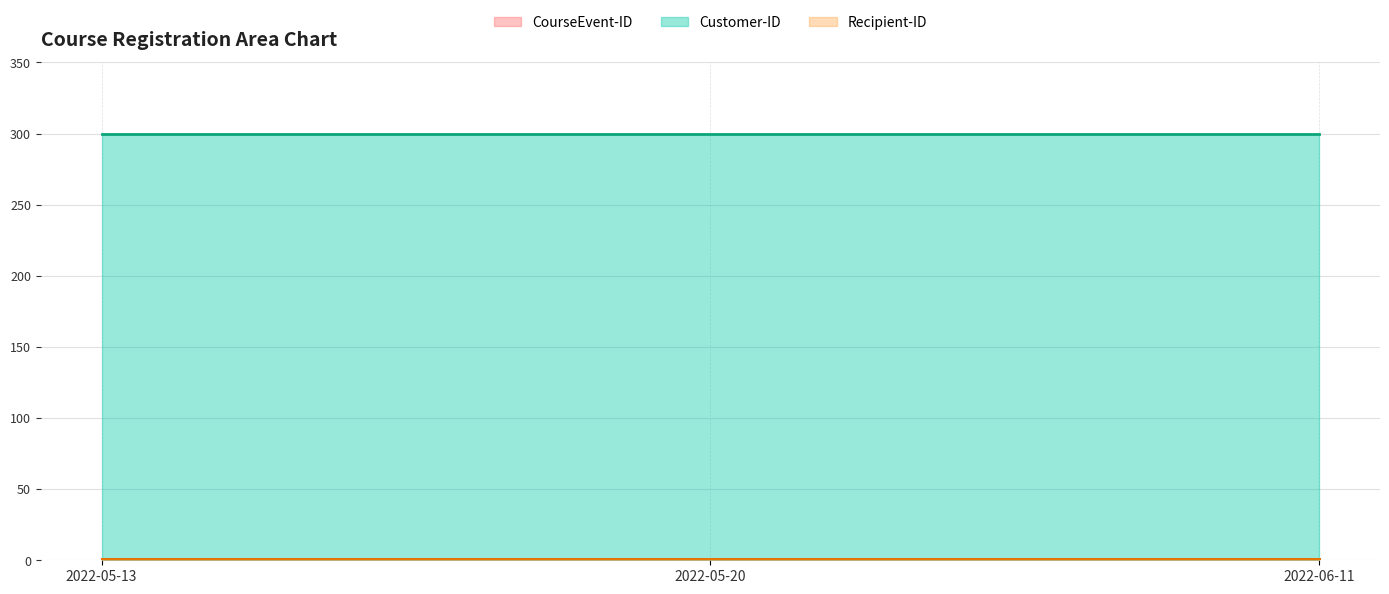

What is the value of the Recipient-ID (line) point at the 3rd from the left?

1